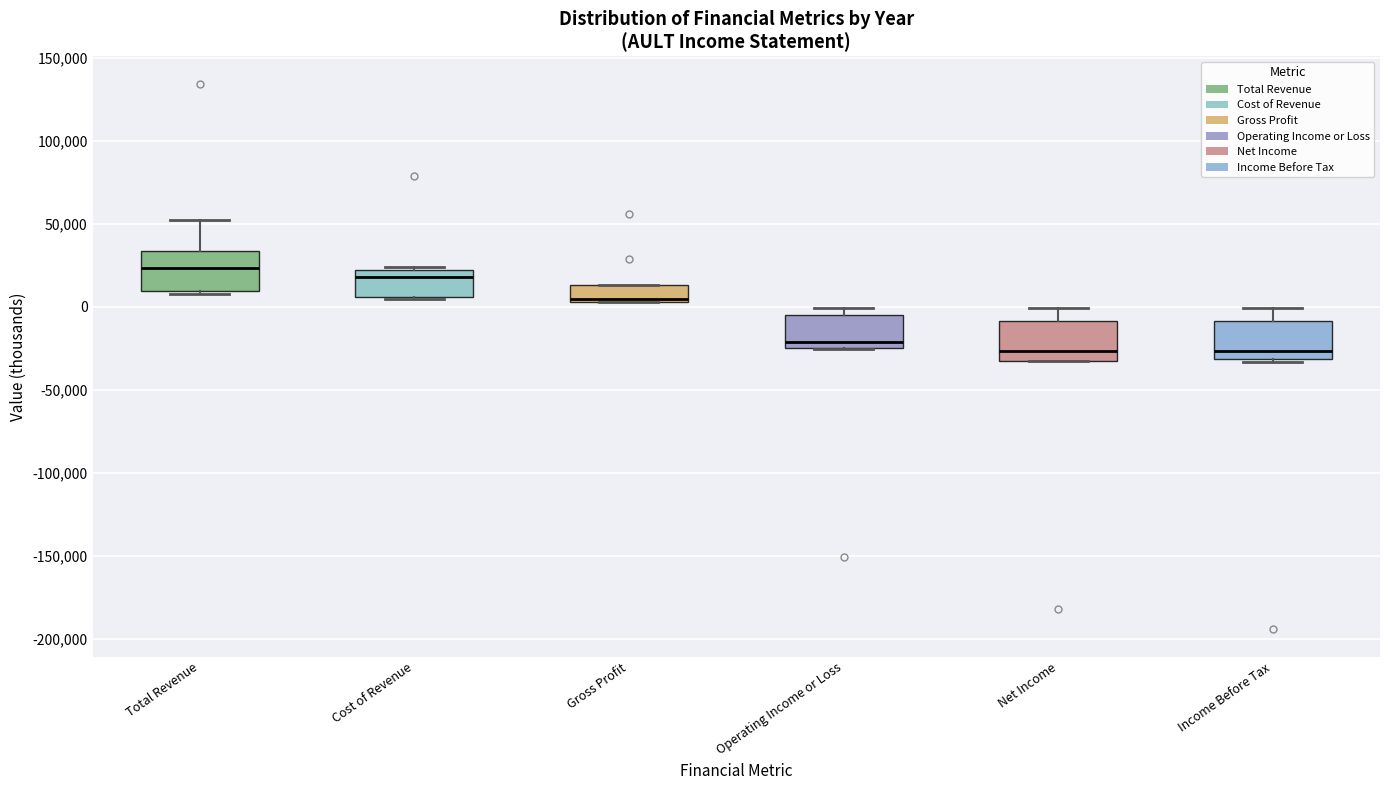

Which box has the highest median line?

Total Revenue